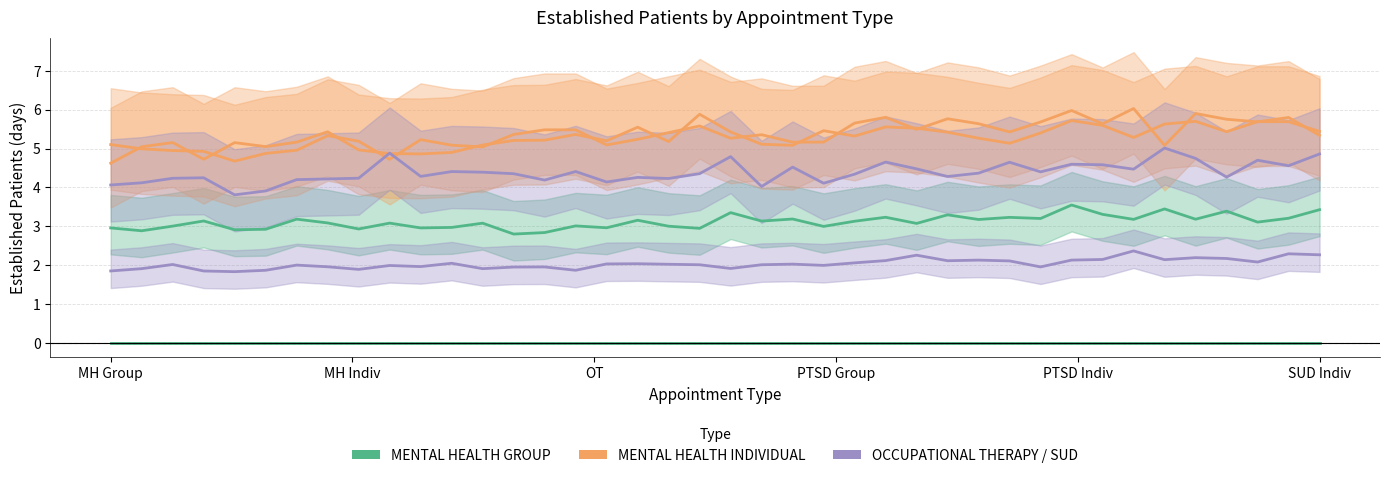

Which has a higher value, 15 or 12?

12